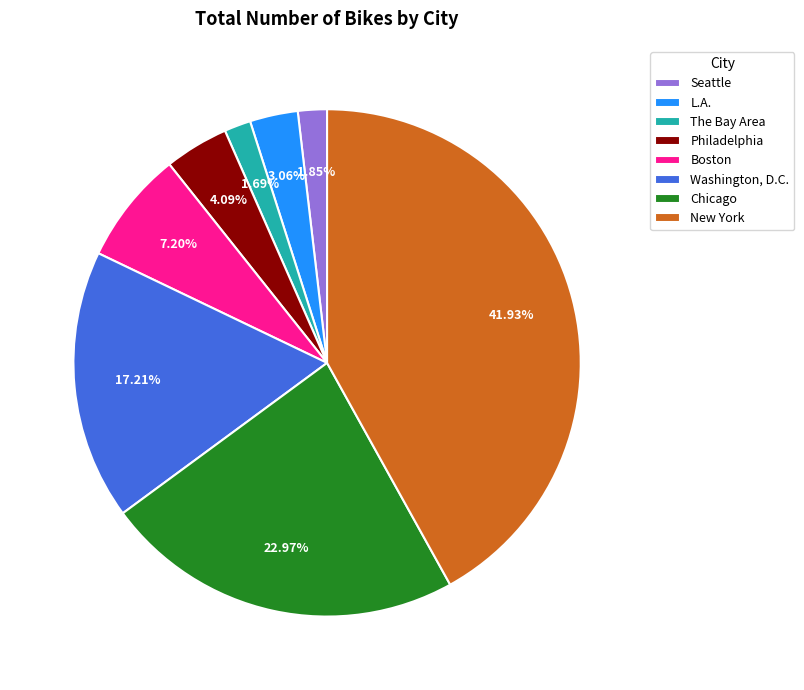

Combined, do New York and L.A. account for over 50%?

No